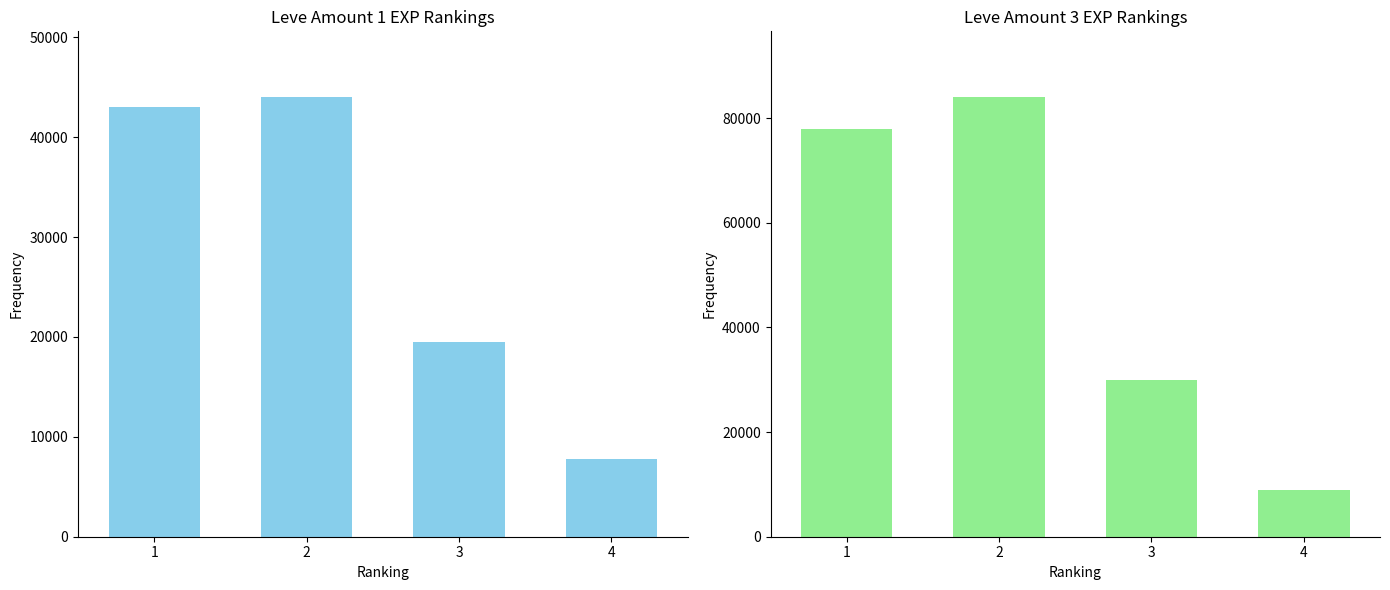

Reading left to right, list all the values displayed in this chart.

Leve Amount 1: 1=43000	2=44000	3=19500	4=7800
Leve Amount 3: 1=78000	2=84000	3=30000	4=9000